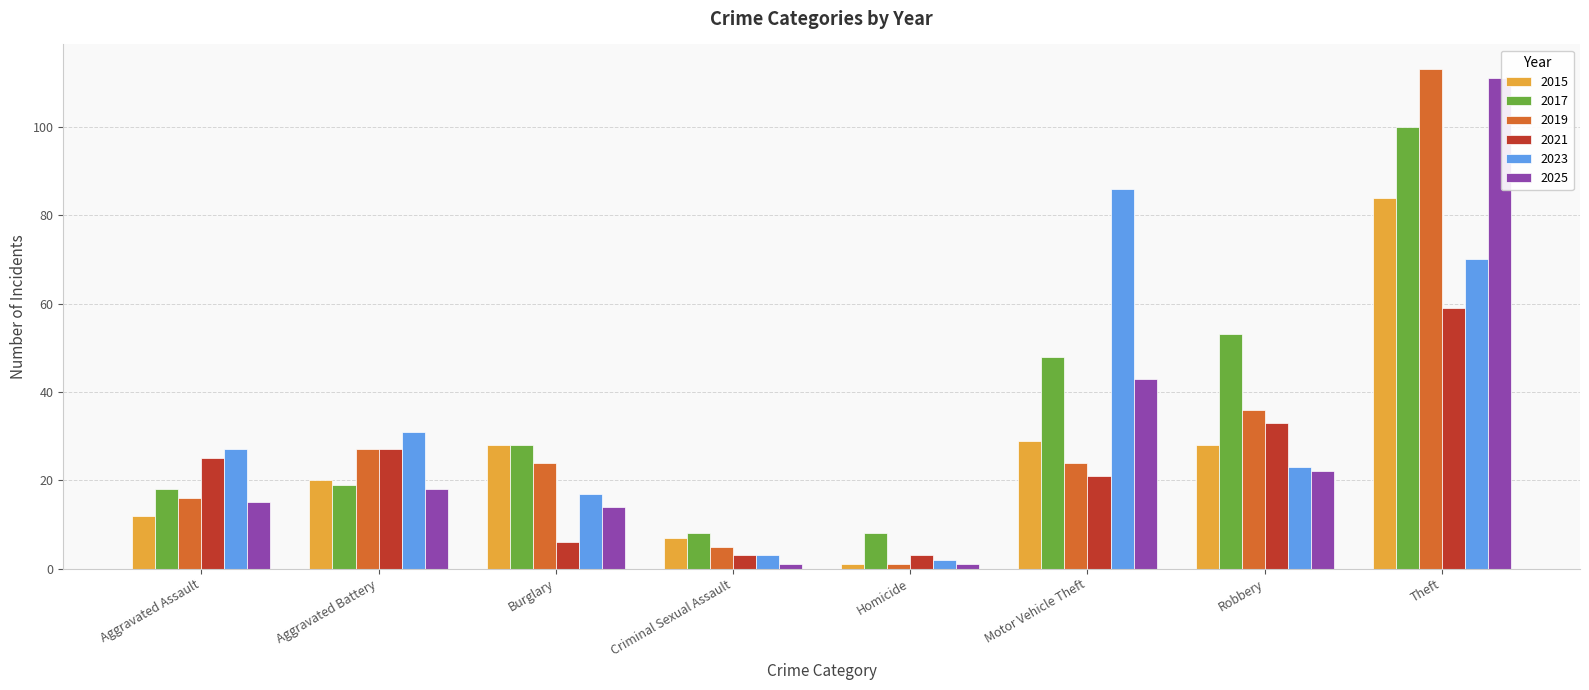

Is it true that 2017 equals 28 at Burglary?

True